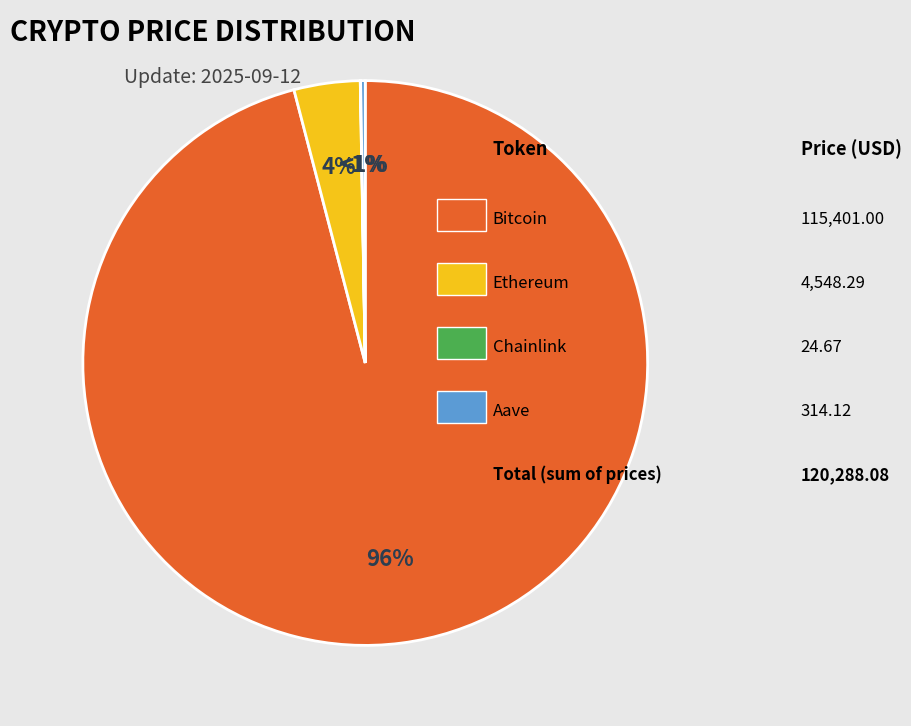

Count the number of slices in the pie.

4